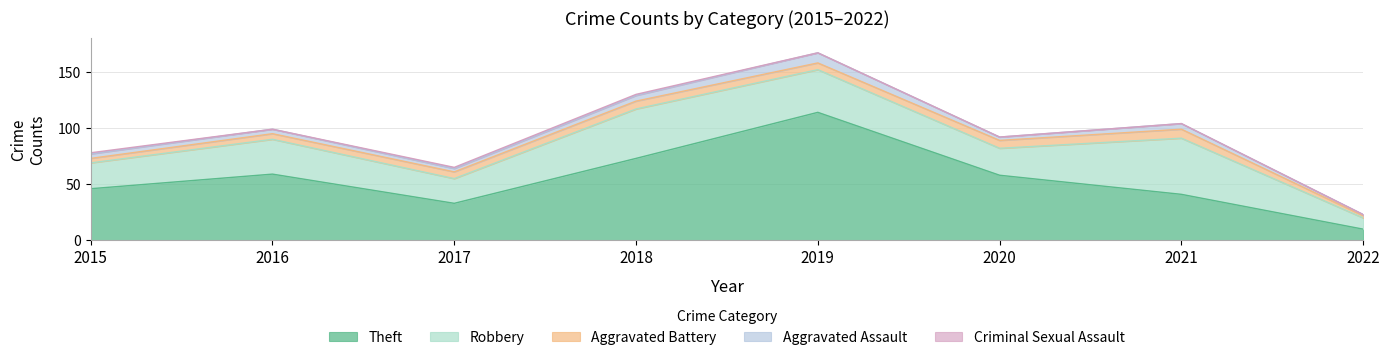

Does the chart display data point markers on the line(s)?

No